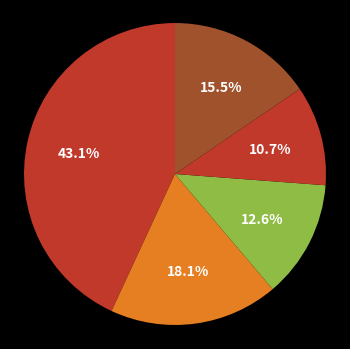

How many slices are in this pie chart?

5